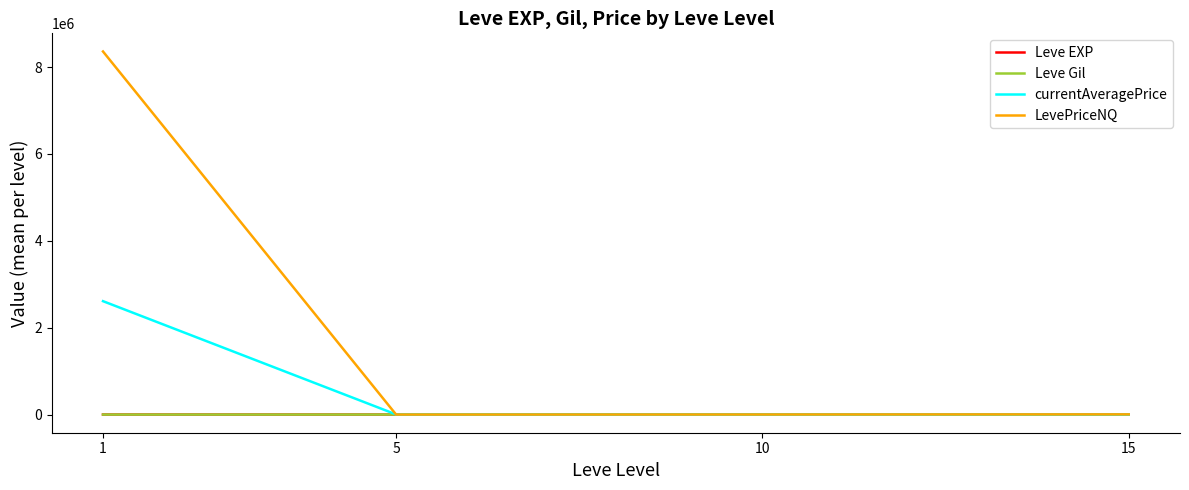

What is the average value of the Leve EXP series?

122.0